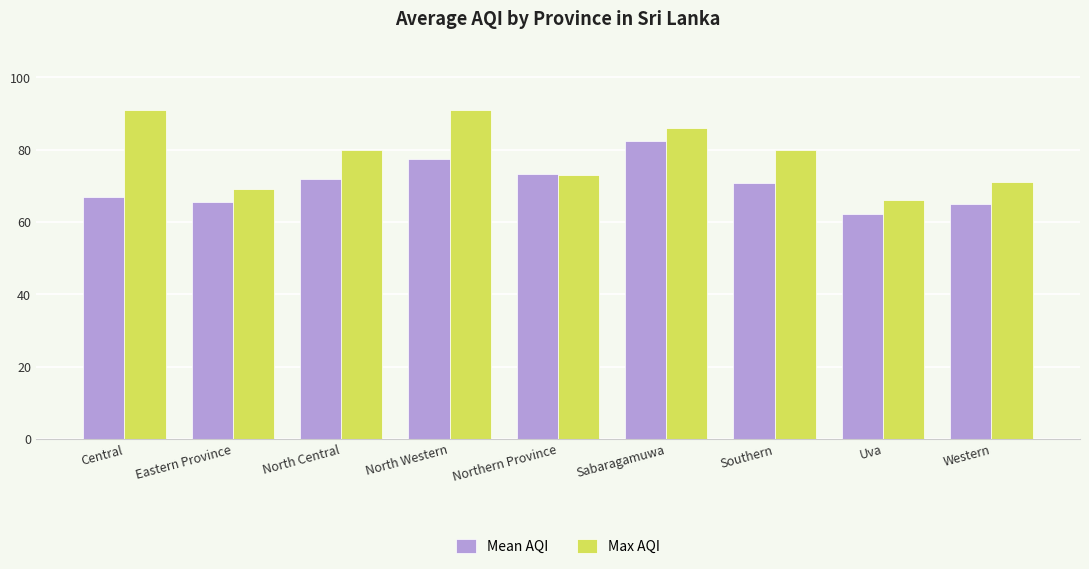

What is the difference between the highest and lowest values at Southern?

9.3